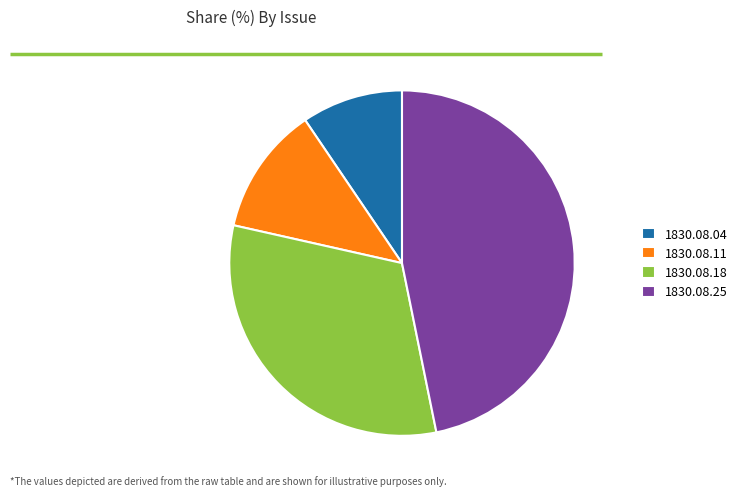

Is it true that 1830.08.11 is 12% of the pie?

True